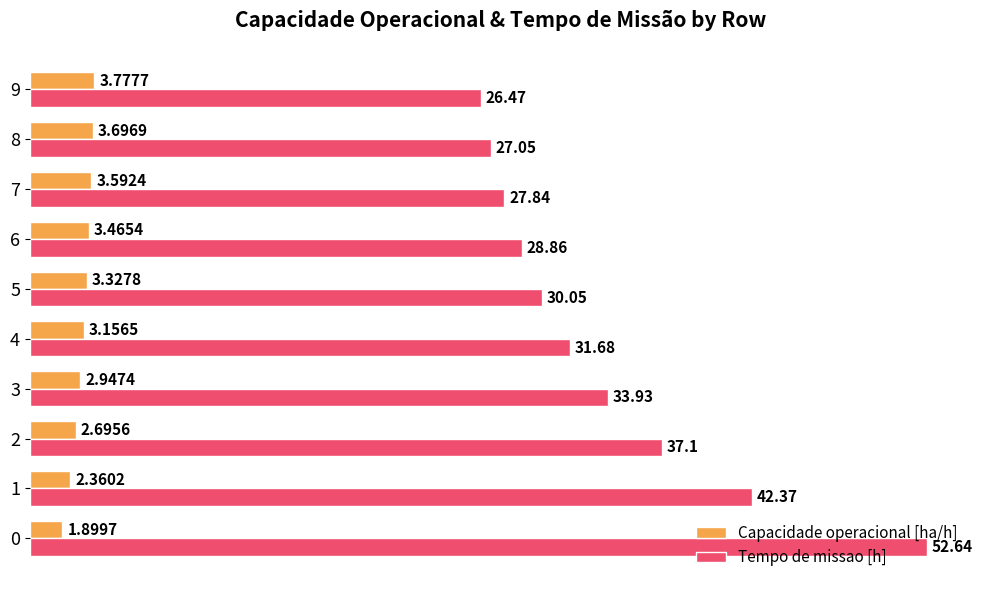

Between 2 and 3, which series saw the biggest shift?

Tempo de missao [h]